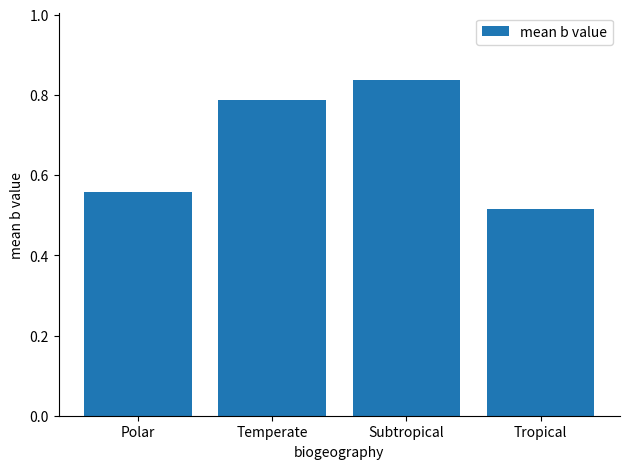

Which label corresponds to the smallest value in the chart?

Tropical